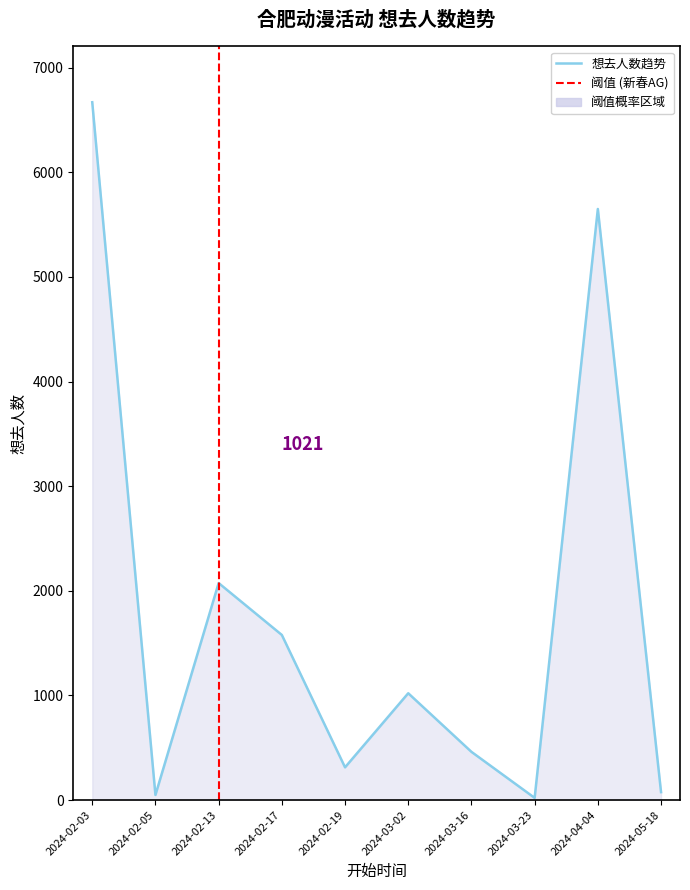

List the labels in order of value, smallest first.

2024-03-23, 2024-02-05, 2024-05-18, 2024-02-19, 2024-03-16, 2024-03-02, 2024-02-17, 2024-02-13, 2024-04-04, 2024-02-03